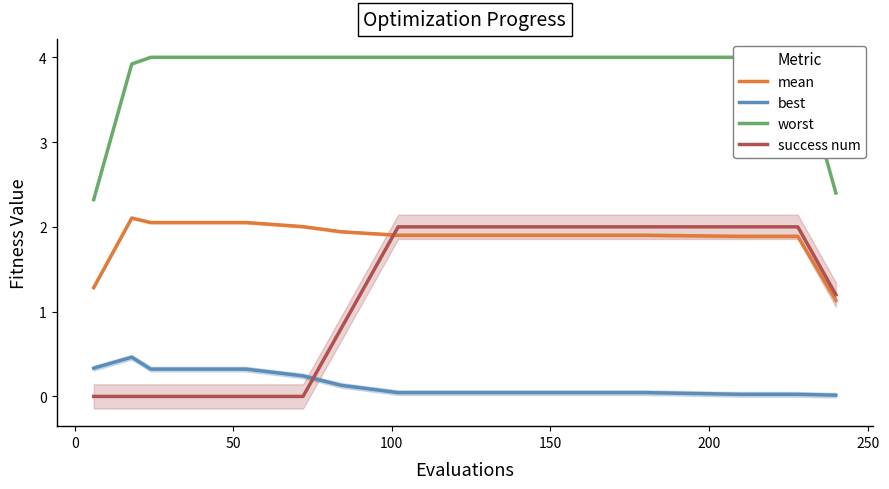

How many values in success num are above zero?

28